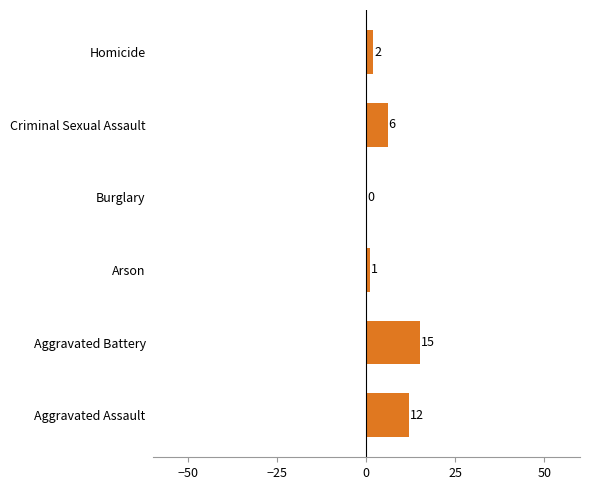

What is the change in value from Aggravated Assault to Criminal Sexual Assault?

-6